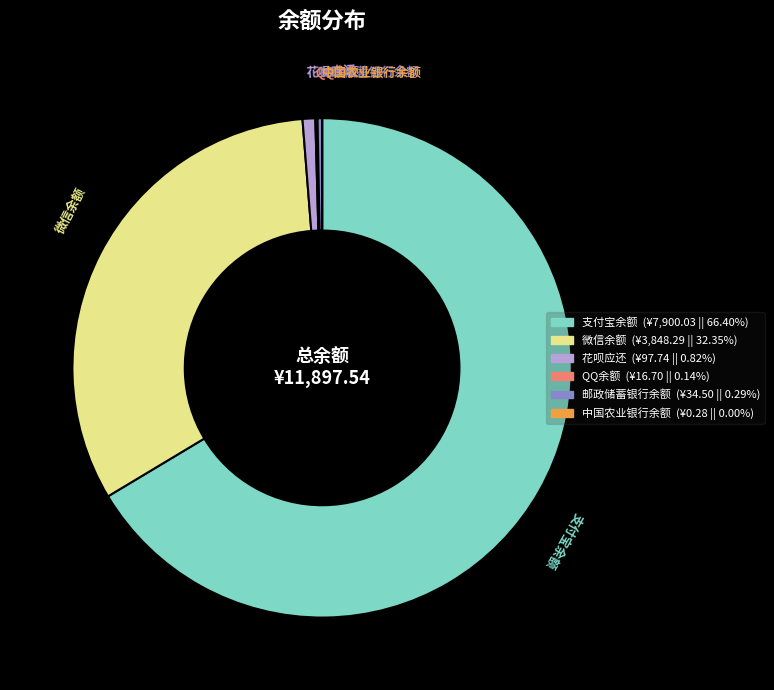

Which slice is the largest?

支付宝余额